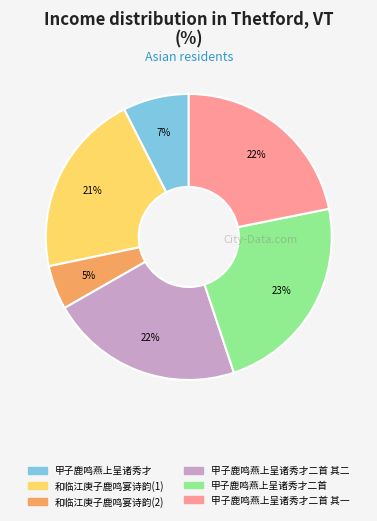

Does any single category account for the majority?

No